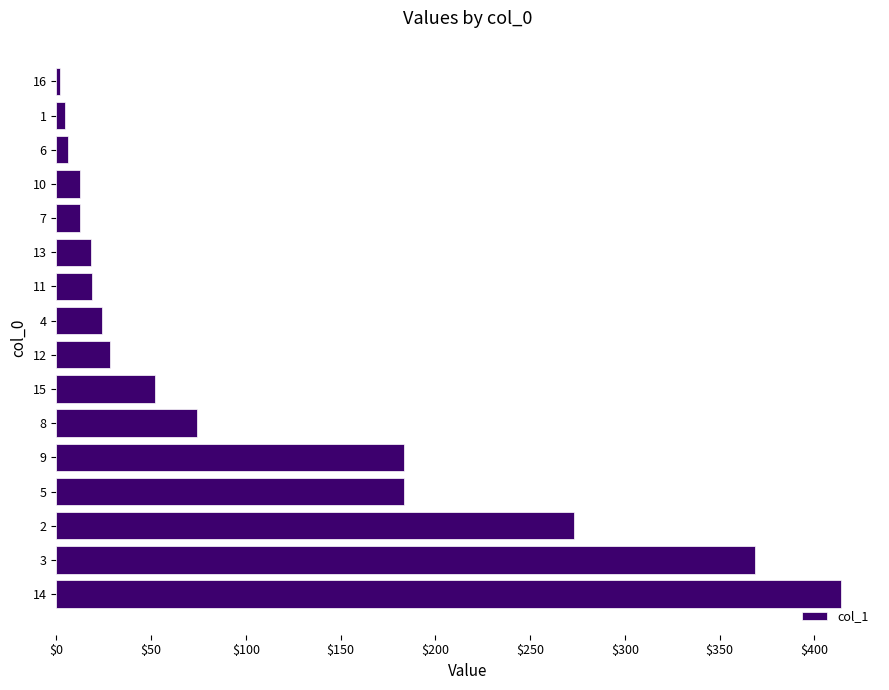

The chart shows a value of 28.6 at 12. True or false?

True